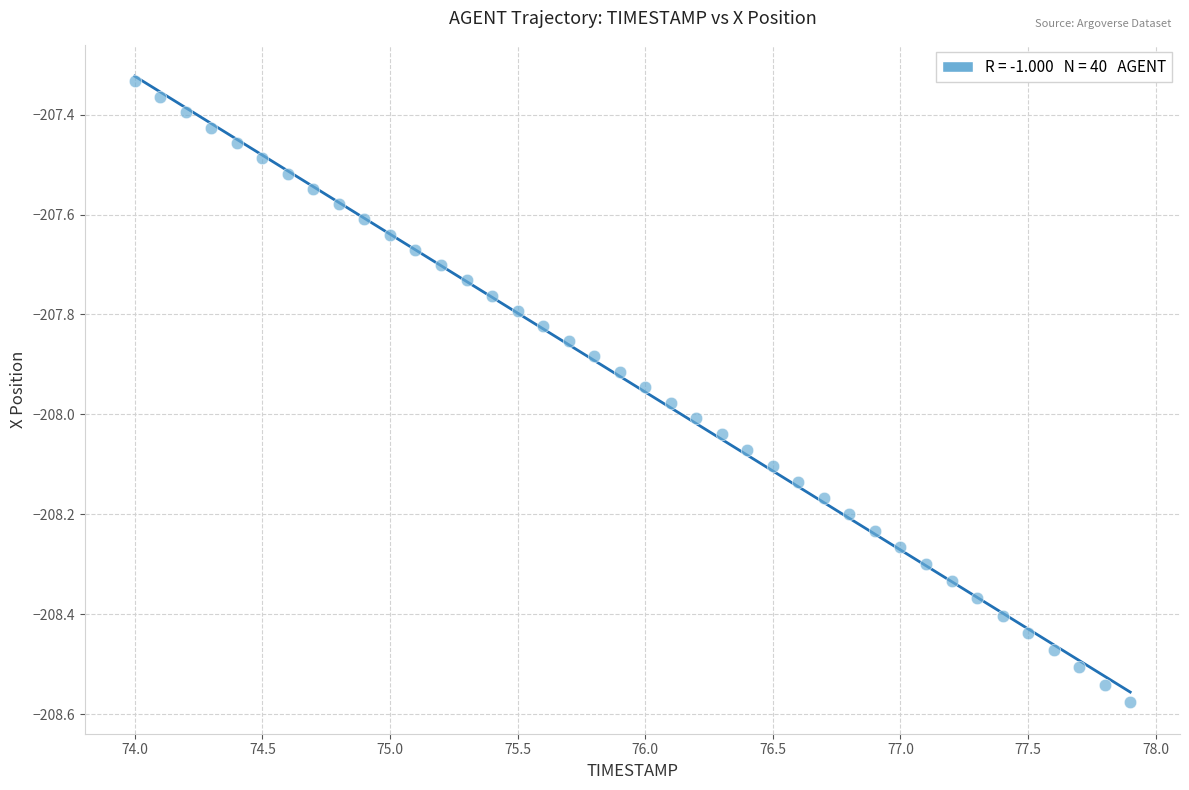

What is the range of X values (max minus min)?

3.9